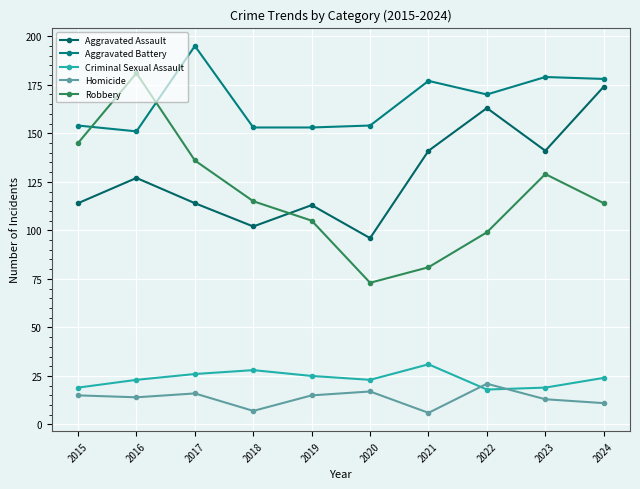

How many times do Robbery and Aggravated Battery cross each other?

2